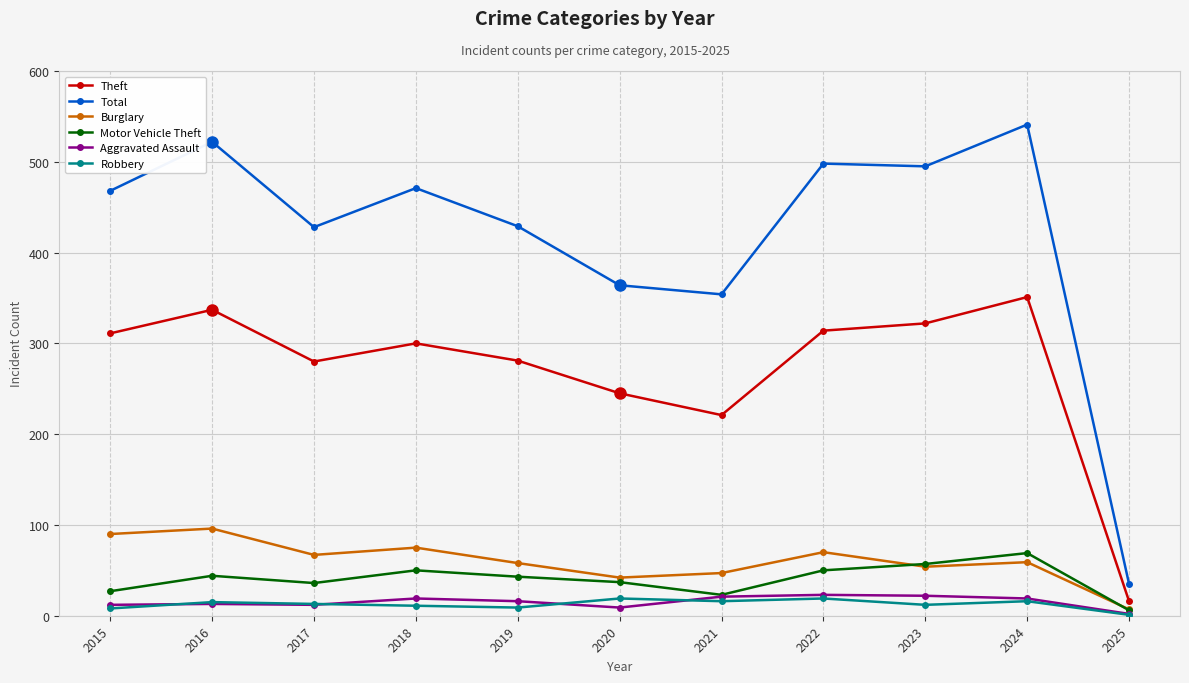

Between 2020 and 2023, which series saw the biggest shift?

Total